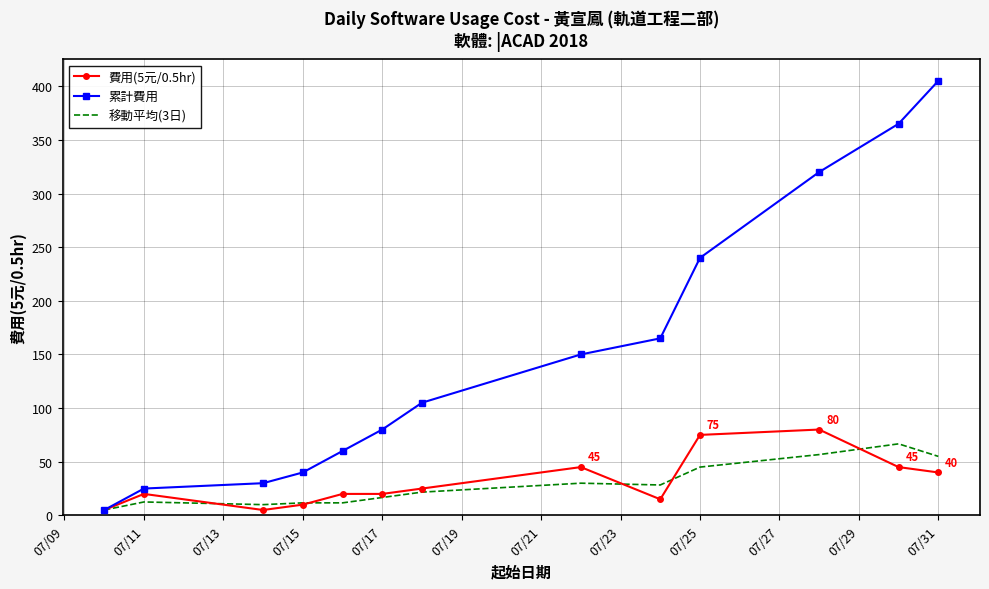

What is the maximum value for 移動平均(3日)?

66.7